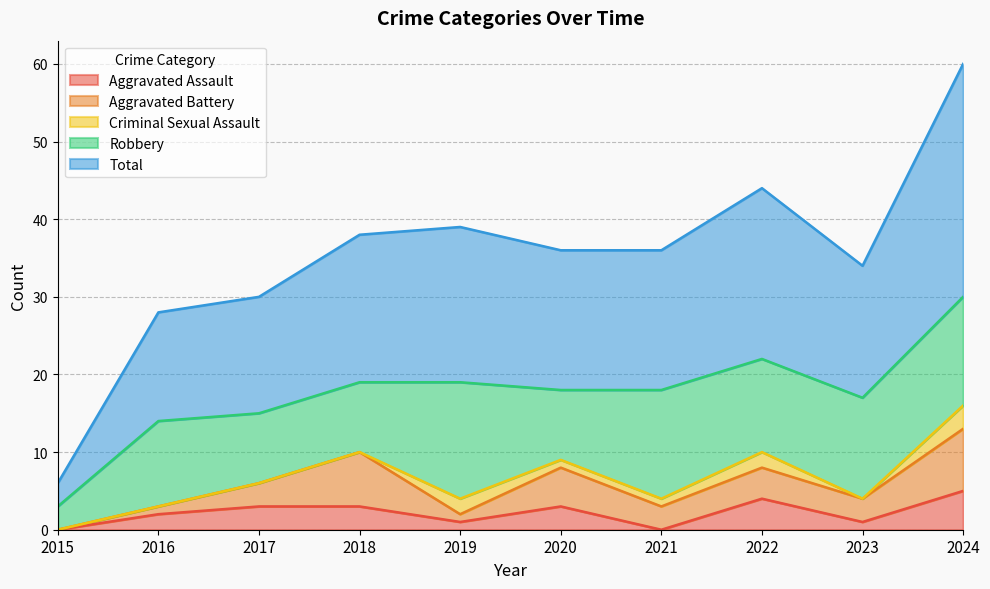

At how many categories does at least one series exceed 0?

10